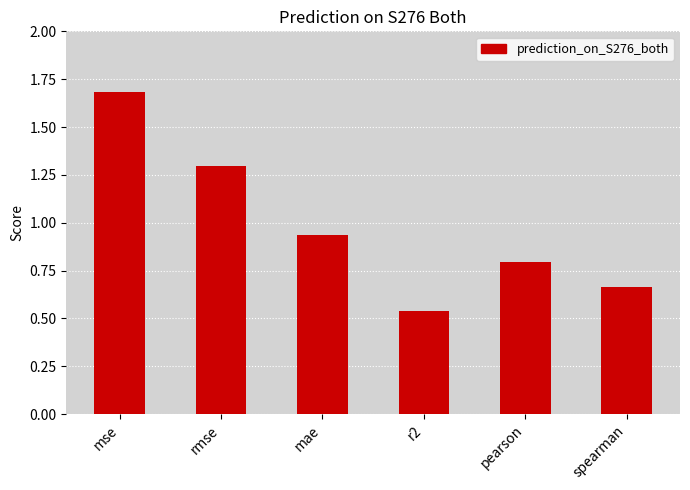

Does the chart contain stacked bars?

No